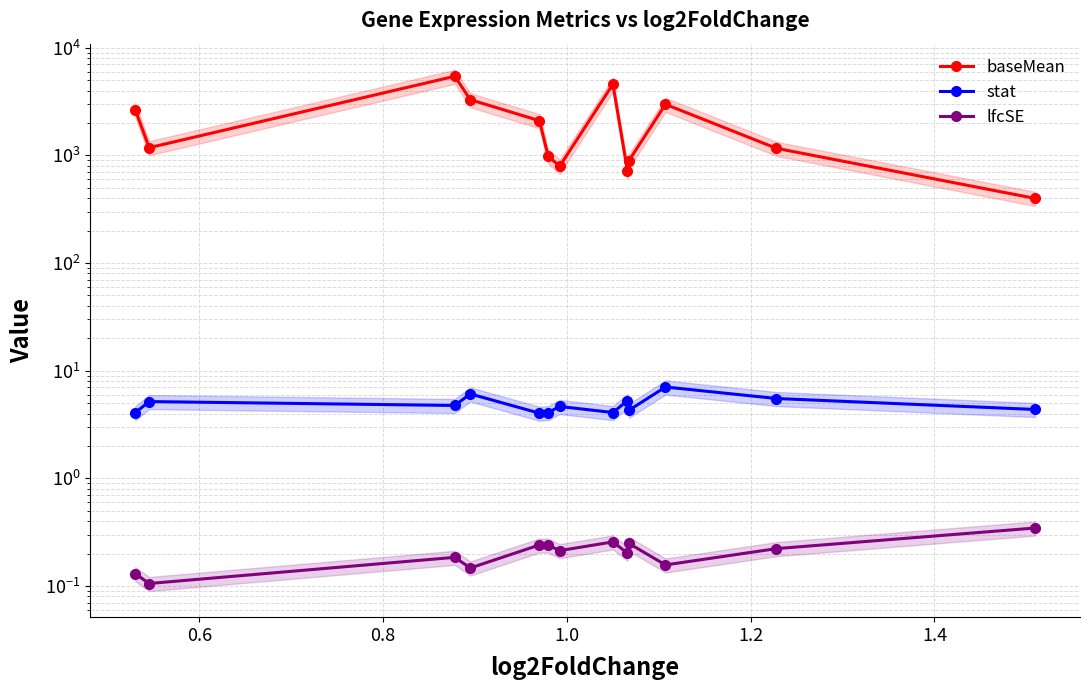

How many categories are shown in the chart?

13